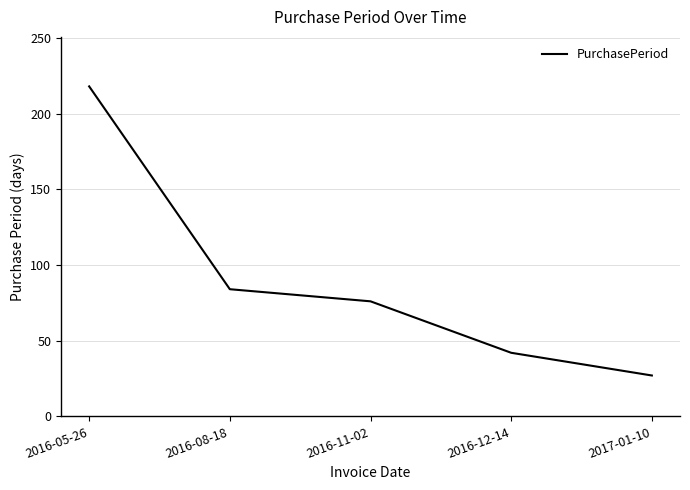

True or false: there are more than 1 points higher than both neighbors.

False